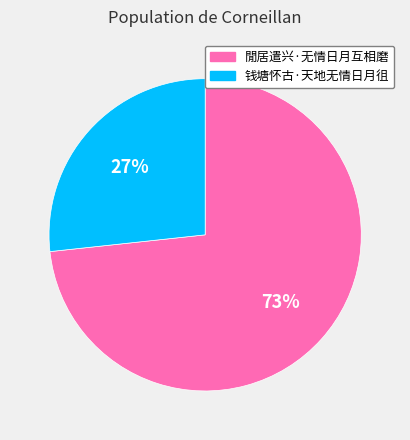

How many segments does this pie chart have?

2